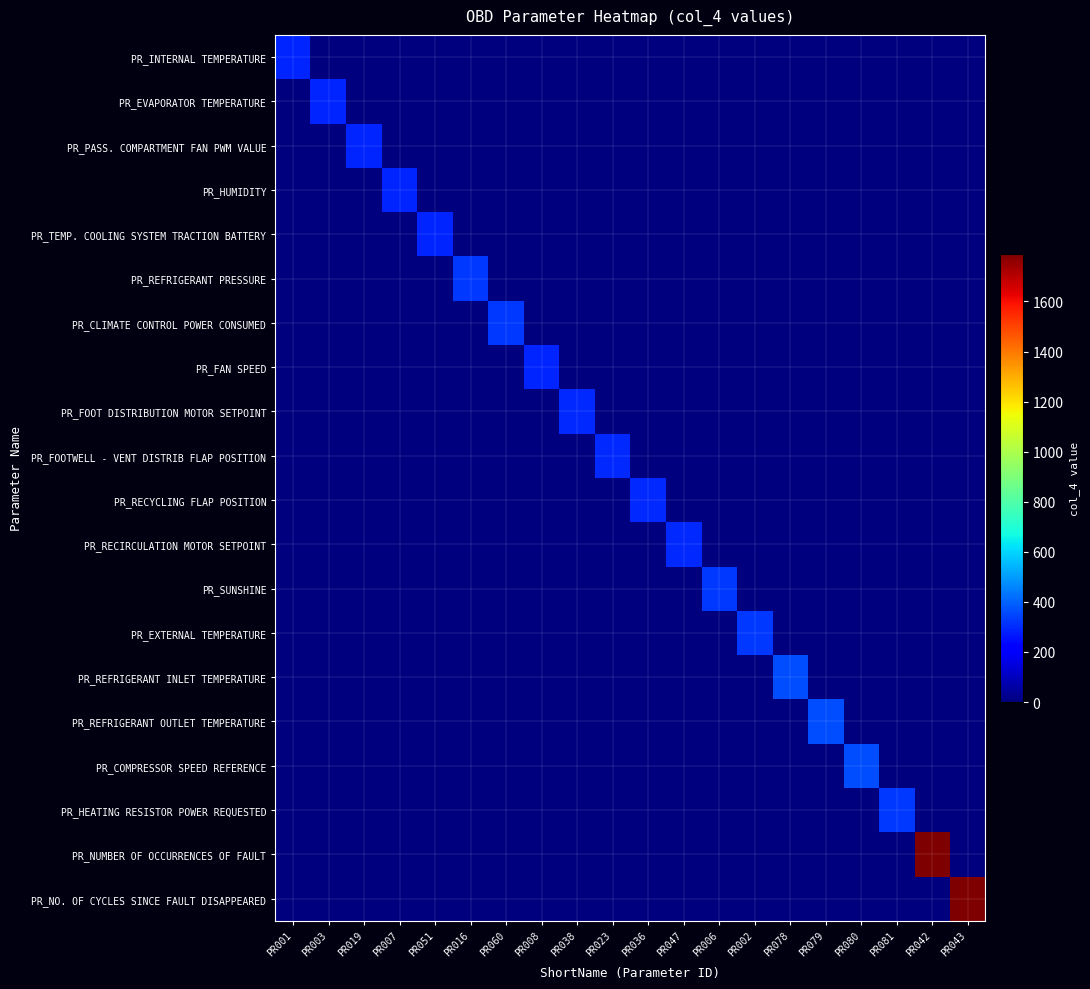

Which label corresponds to the largest value in the chart?

PR042